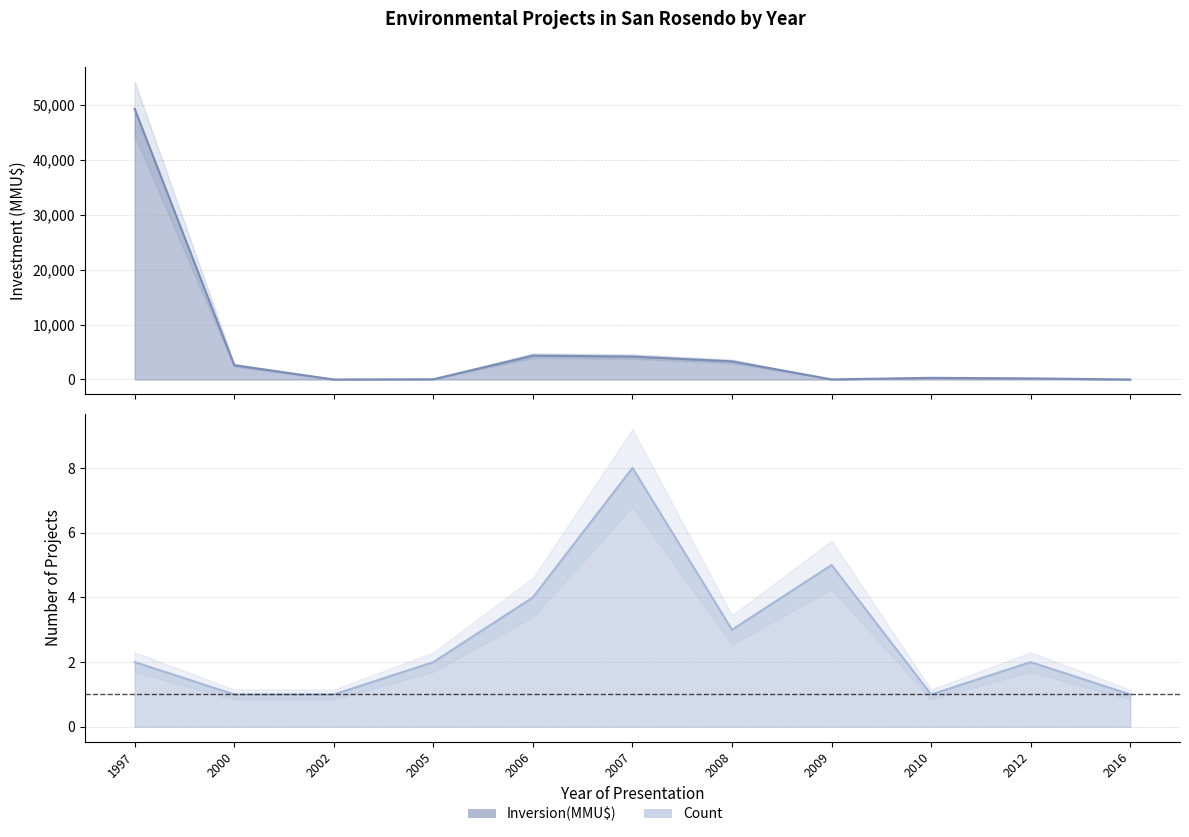

Where is the first local maximum for Inversion(MMU$)?

2006